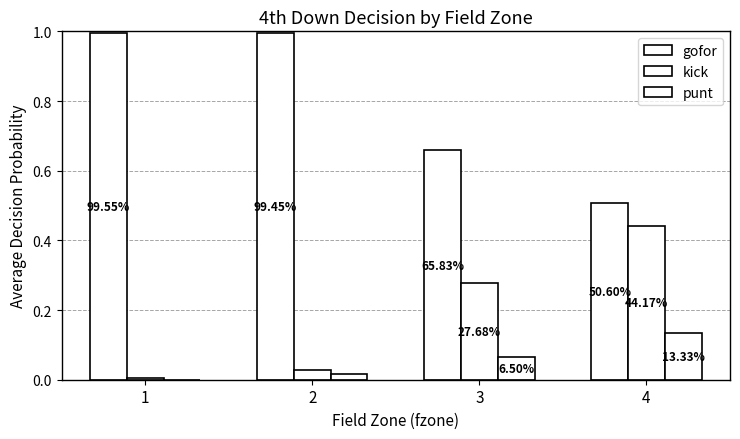

At which category does the chart reach its peak across all series?

1